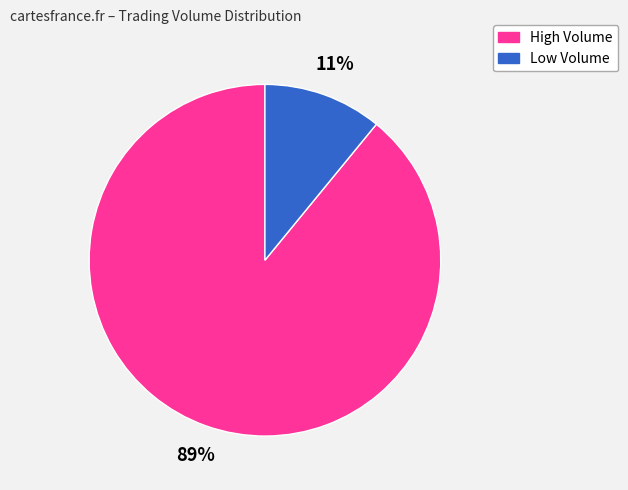

Which category has the smallest portion of the pie?

Low Volume